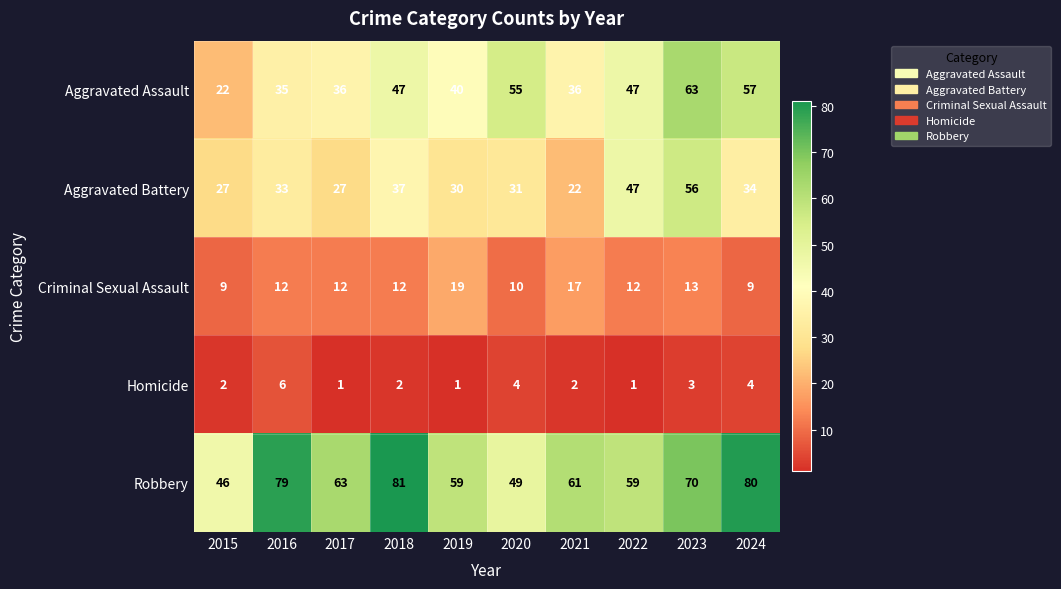

Where is Aggravated Assault nearest to the value 42?

2019